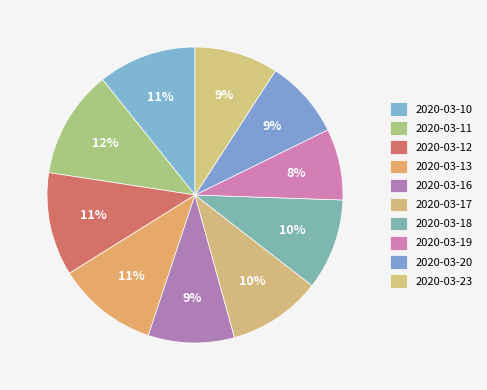

What is the largest slice in the pie chart?

2020-03-11